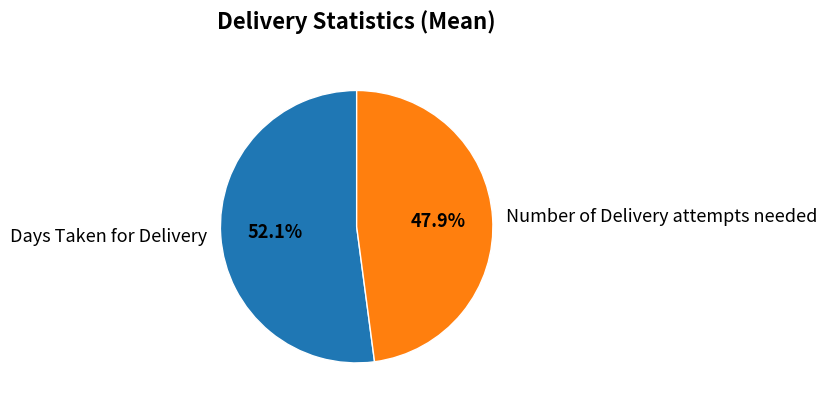

What percentage is the Days Taken for Delivery slice, to the nearest percent?

52%